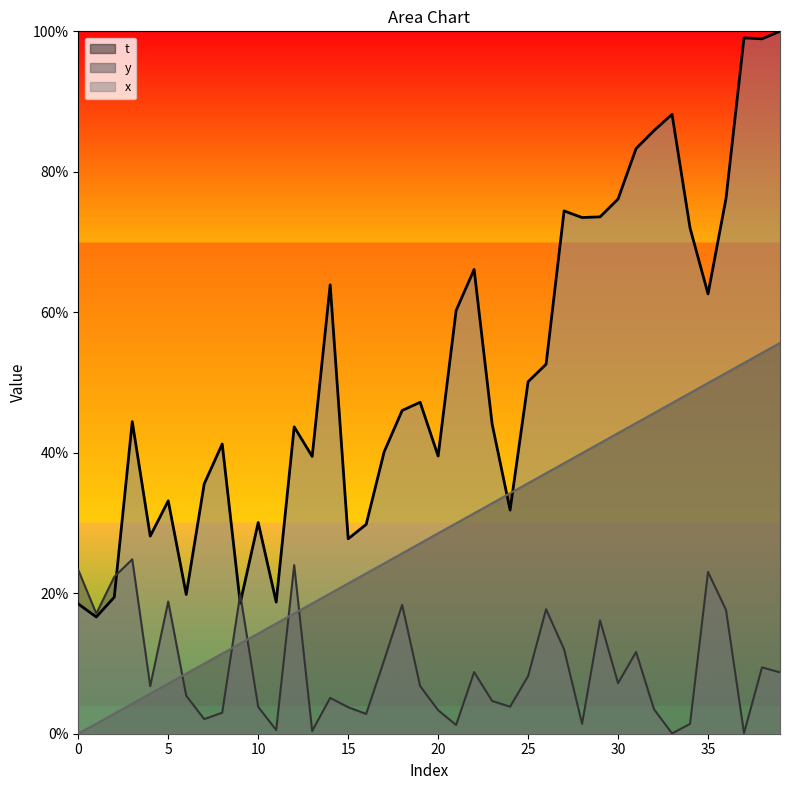

Rank the series by their average value, from highest to lowest.

x, t, y